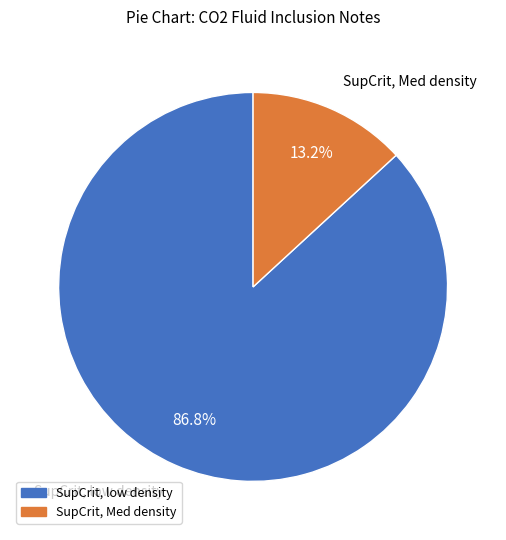

The SupCrit, low density slice represents 74% of the pie. True or false?

False